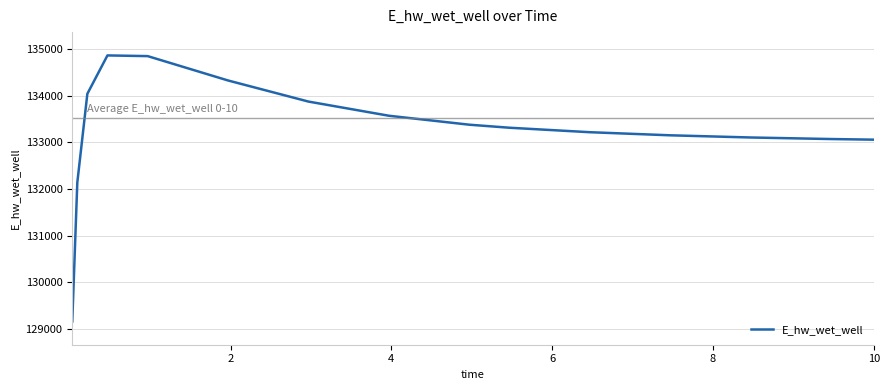

What is the greatest value displayed?

134862.8